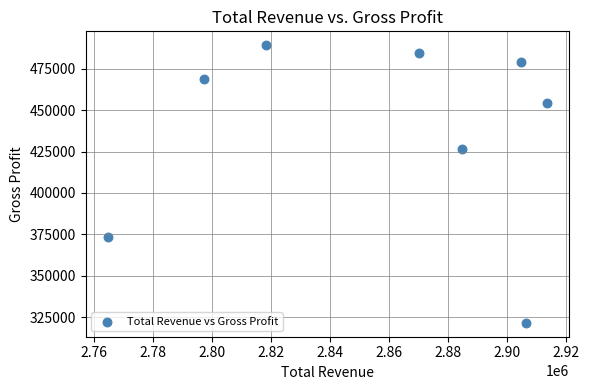

What Y value in the scatter plot is closest to 405400?

426400